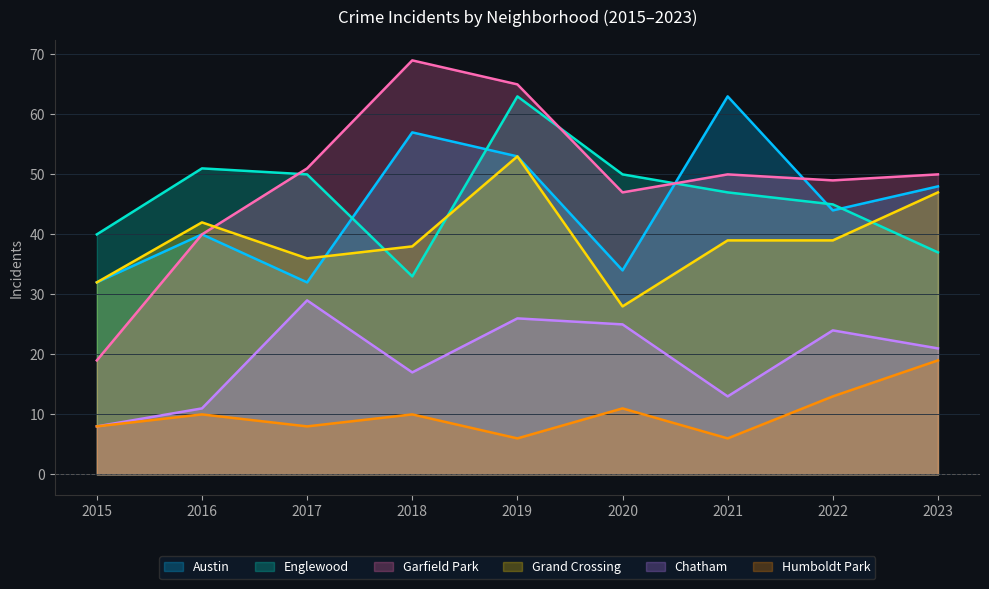

Reading left to right, list all the values displayed in this chart.

Austin: 32	40	32	57	53	34	63	44	48
Englewood: 40	51	50	33	63	50	47	45	37
Garfield Park: 19	40	51	69	65	47	50	49	50
Grand Crossing: 32	42	36	38	53	28	39	39	47
Chatham: 8	11	29	17	26	25	13	24	21
Humboldt Park: 8	10	8	10	6	11	6	13	19